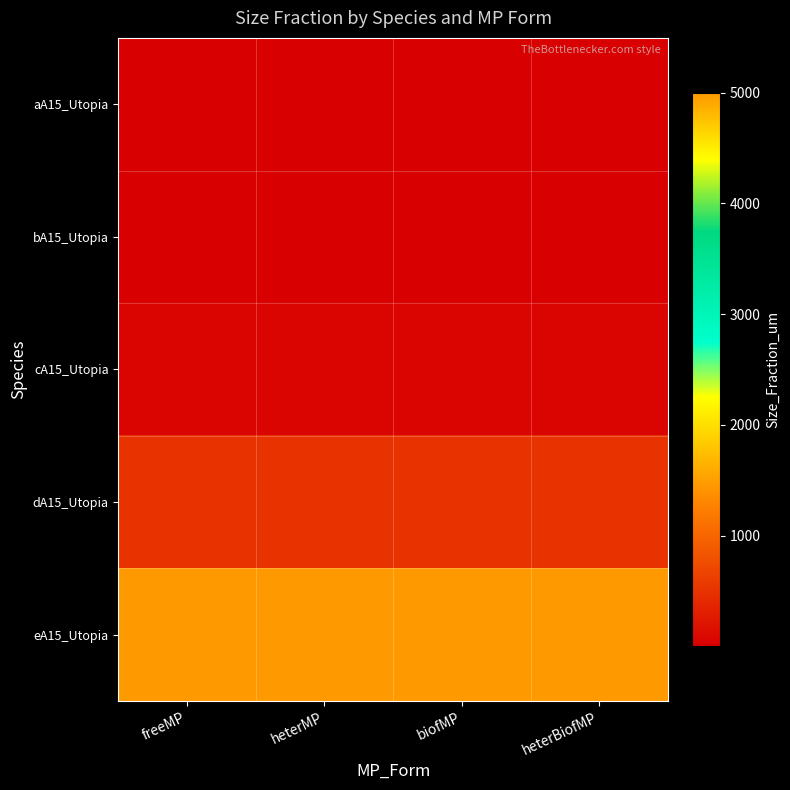

What is the maximum value shown in the chart?

5000.0